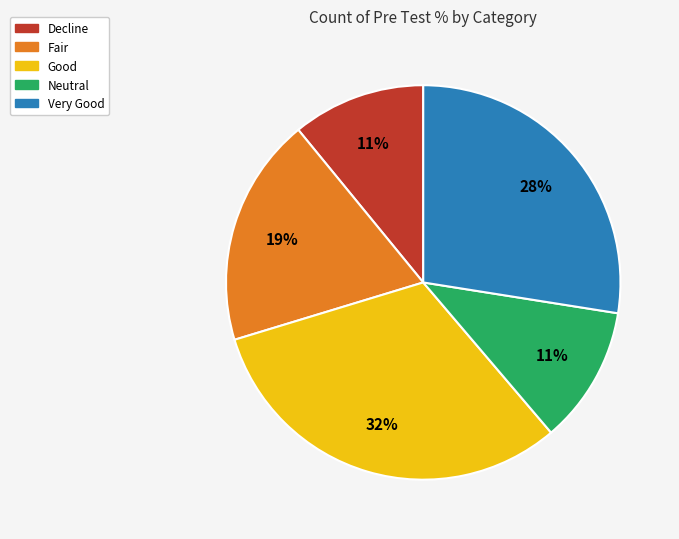

How many slices are in this pie chart?

5